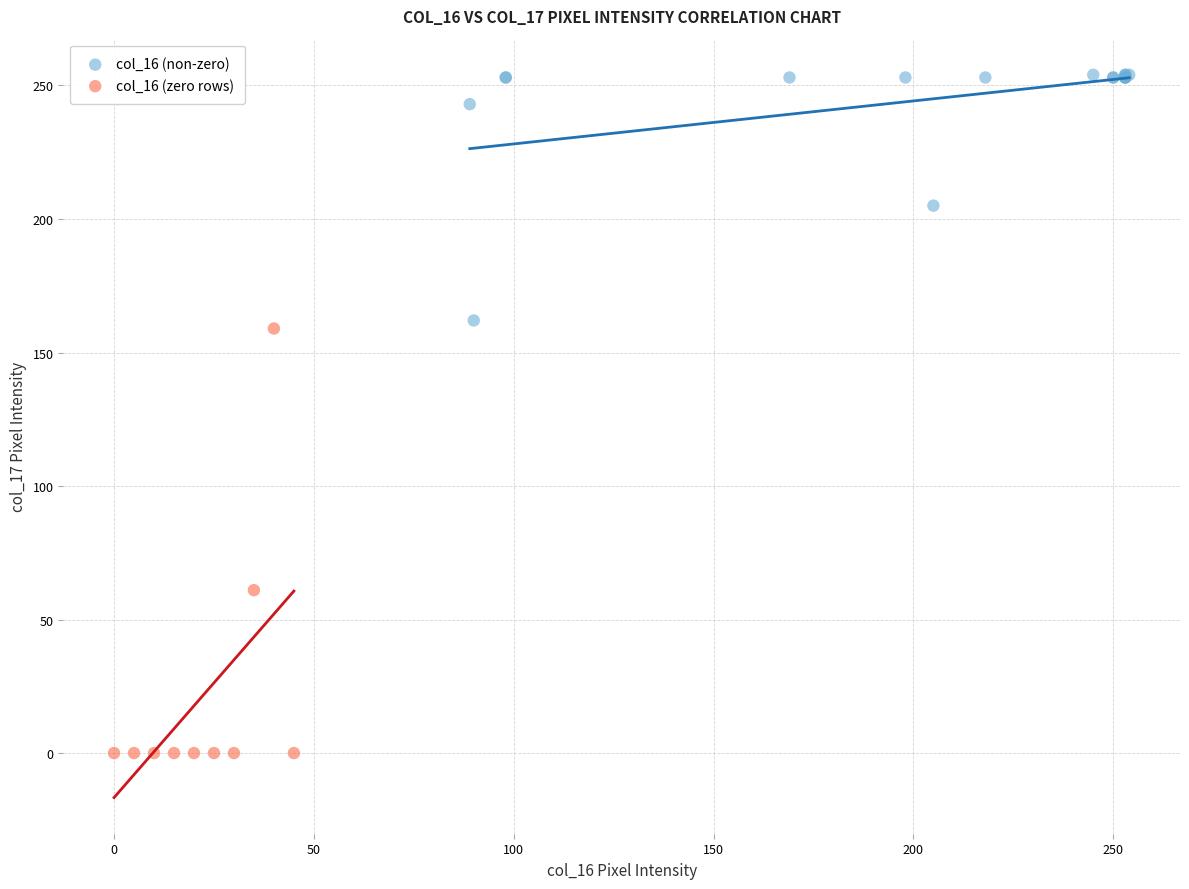

What are all the series names shown in the legend?

col_16 (non-zero), col_16 (zero rows)